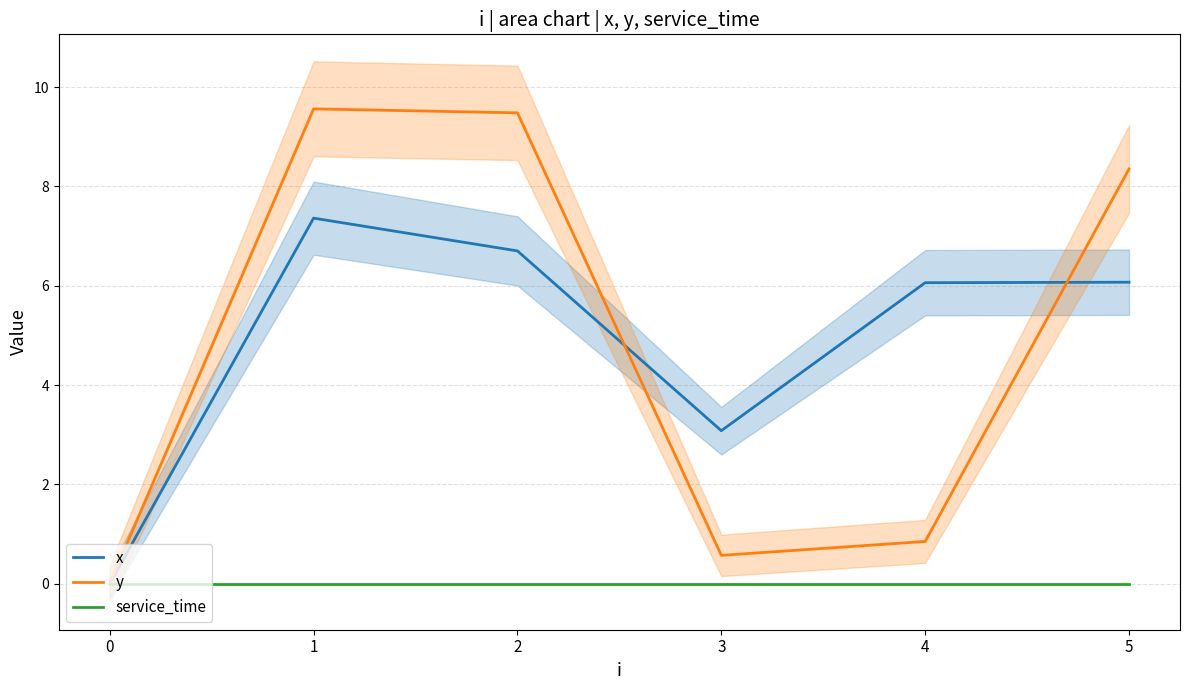

How many lines are shown in the chart?

3